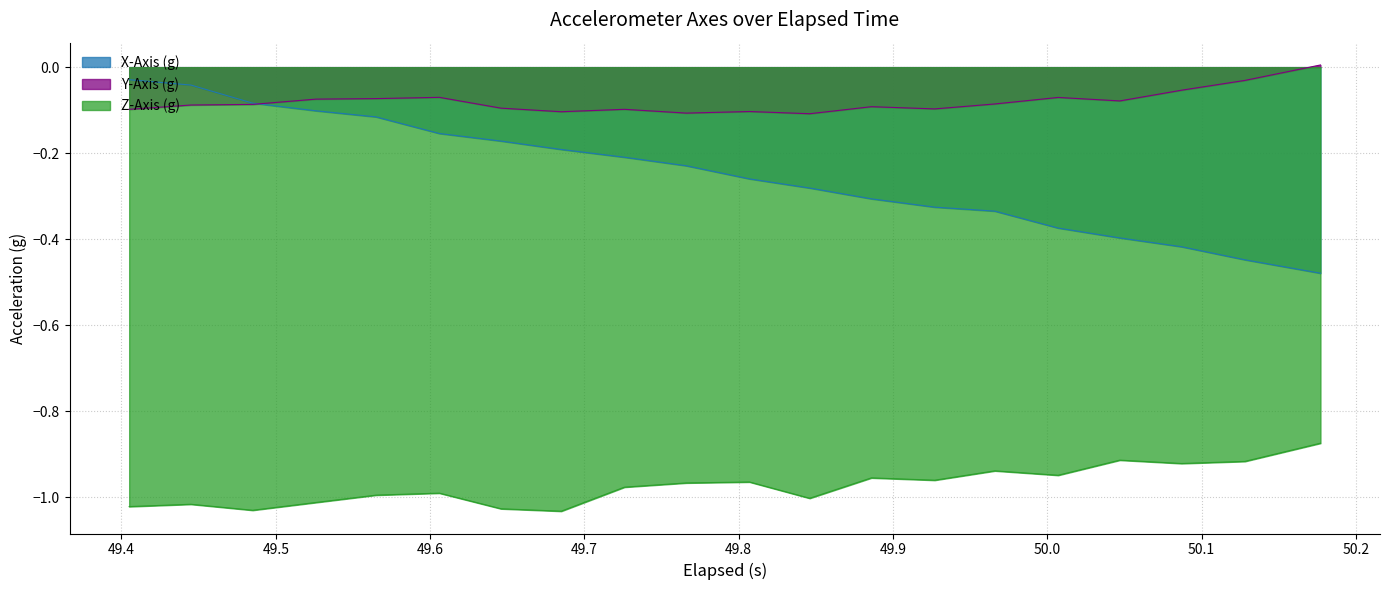

Which series has the largest total across all categories?

Y-Axis (g)